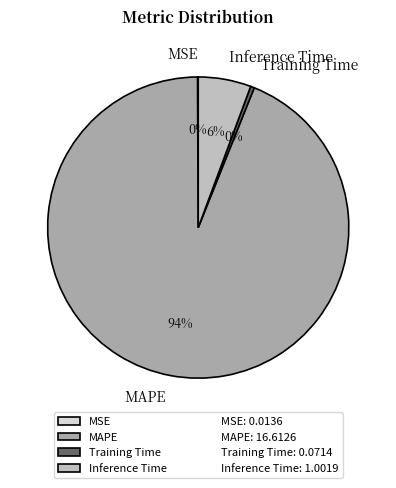

The Training Time slice represents 12% of the pie. True or false?

False